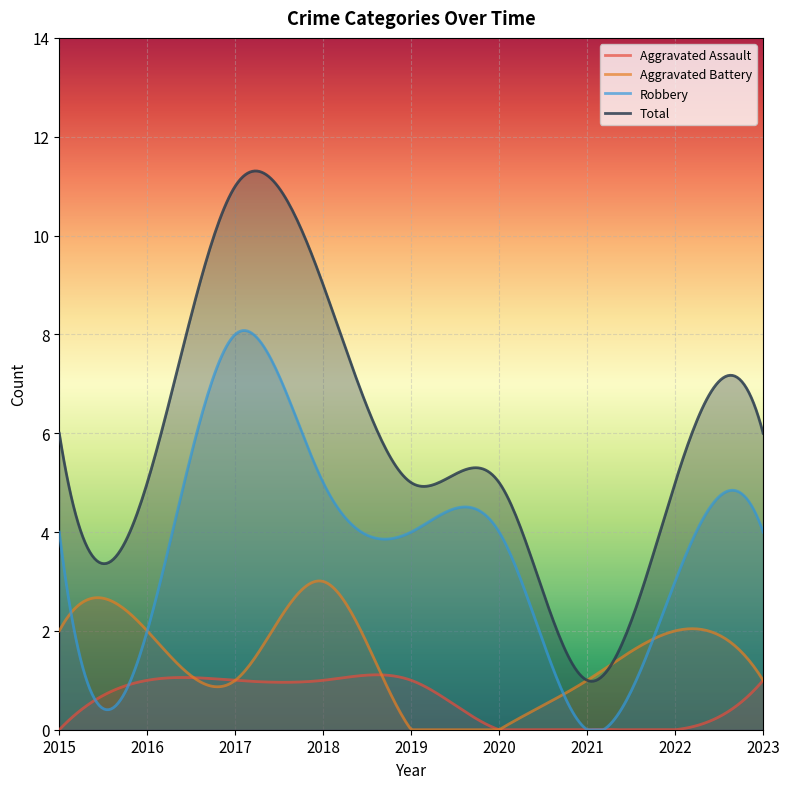

True or false: Aggravated Assault and Robbery cross at least once.

True